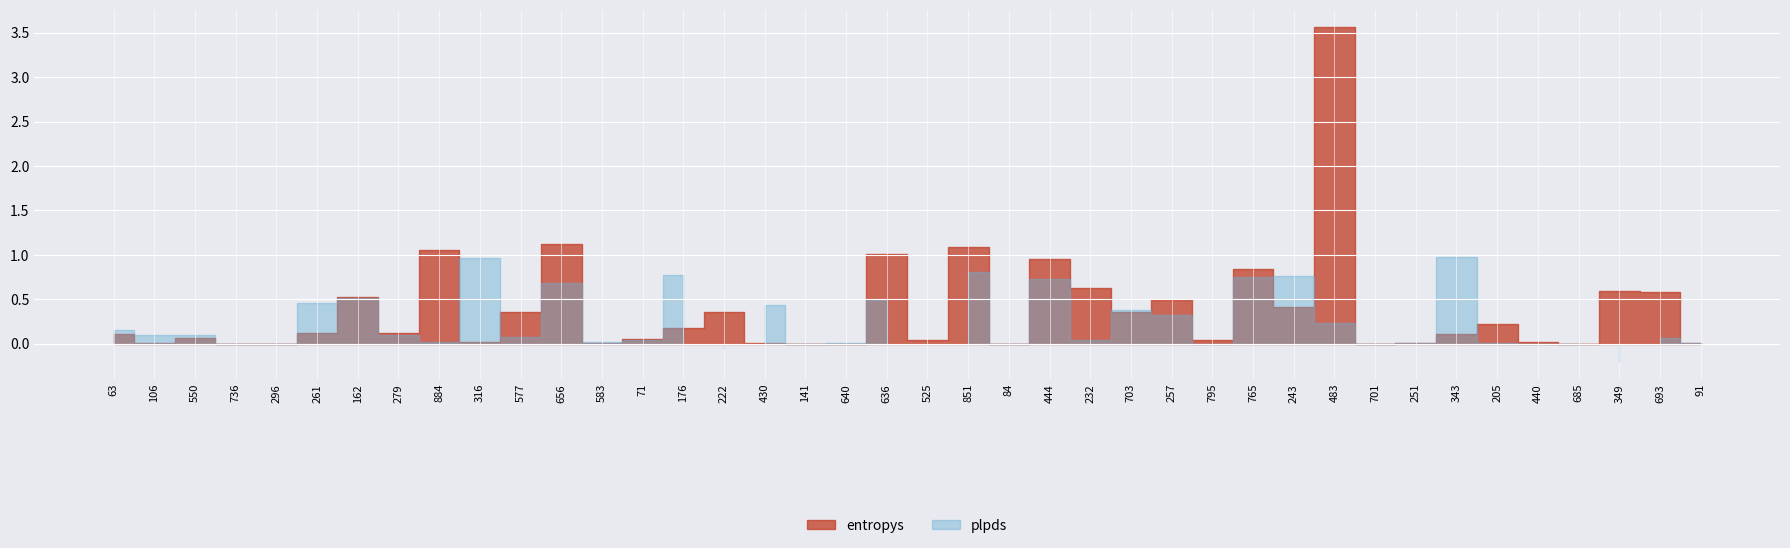

Between which two adjacent categories do plpds and entropys first intersect?

550 and 736